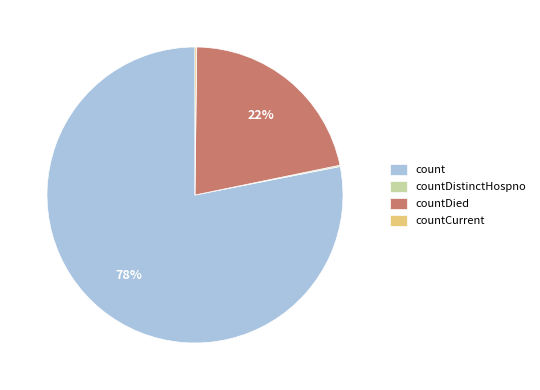

Is it true that count is 69% of the pie?

False